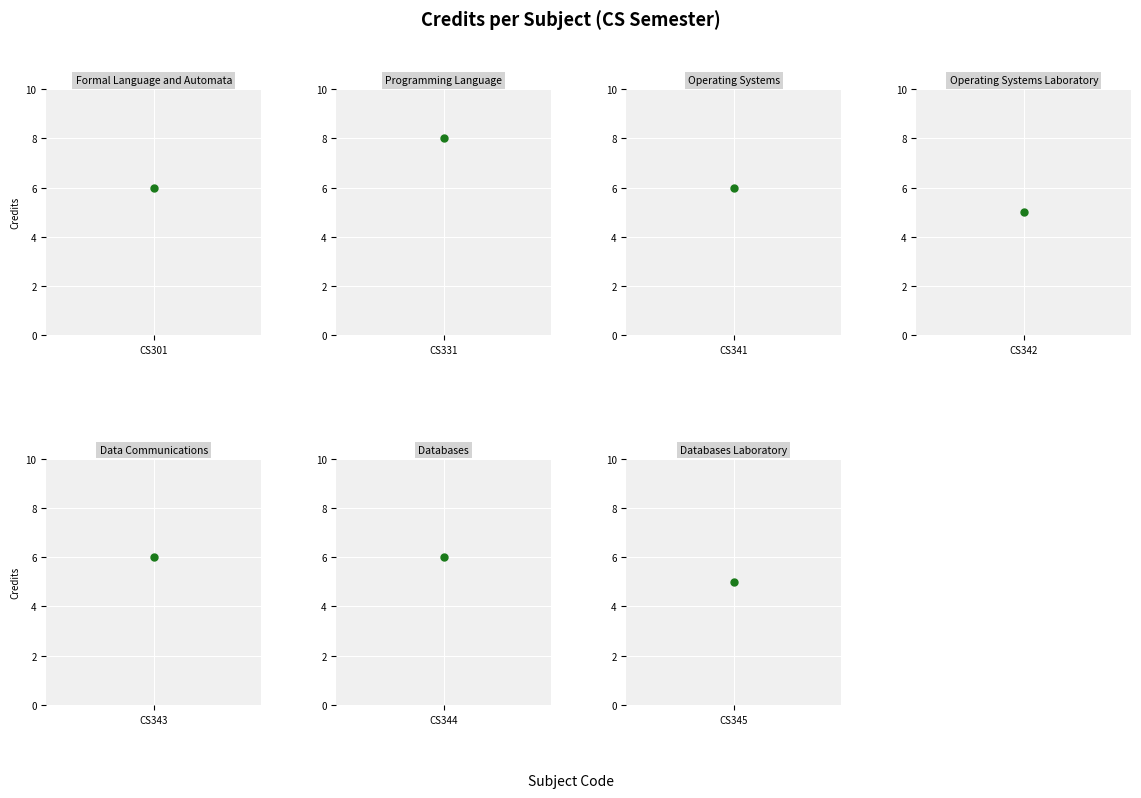

Reading right to left, list all the values displayed in this chart.

5	6	6	5	6	8	6